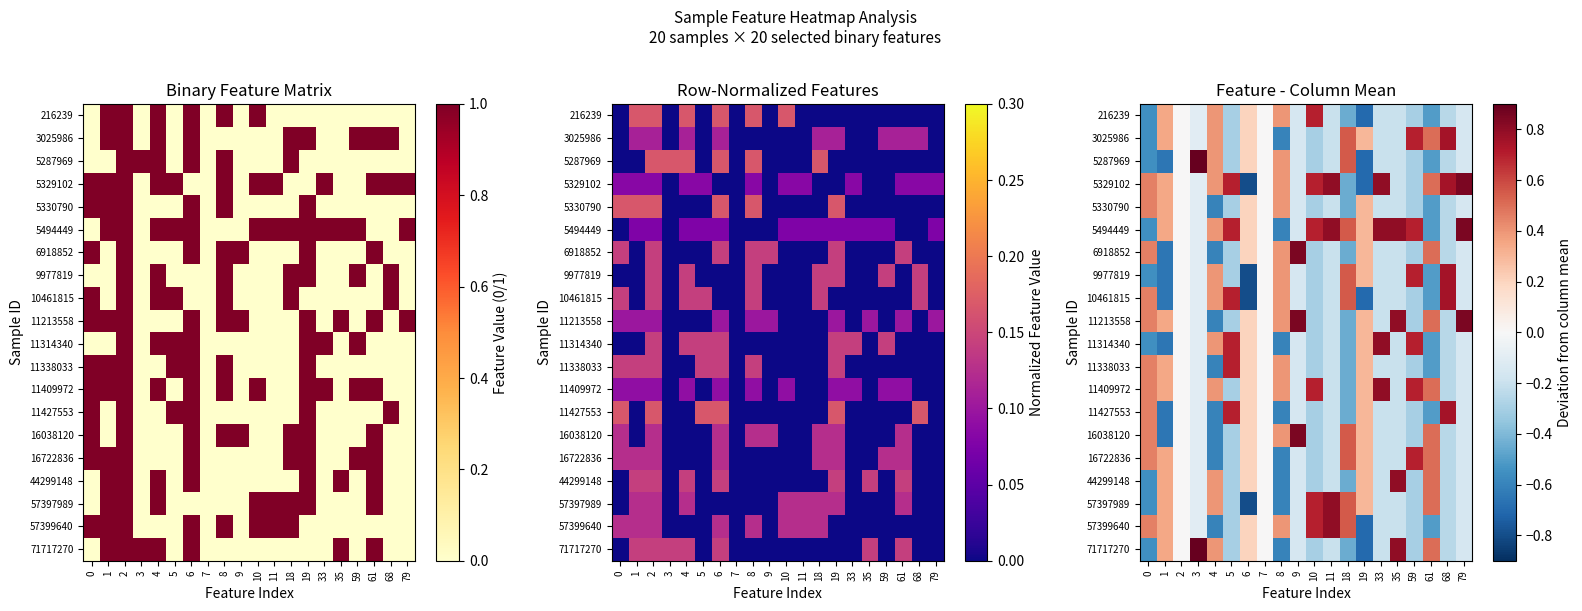

The 5494449 series shows 0.7 at 5. True or false?

True